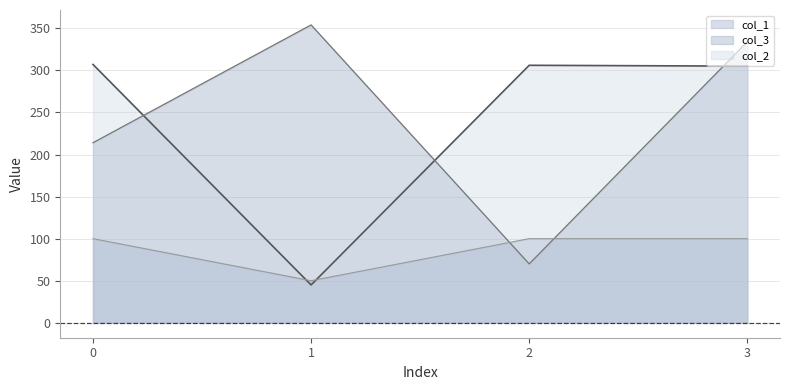

What is the greatest value displayed?

354